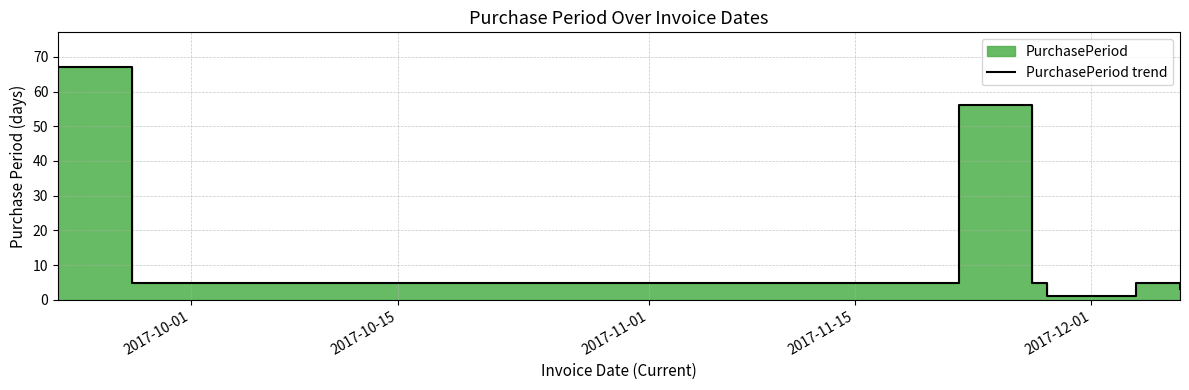

How many data points does each series have?

8